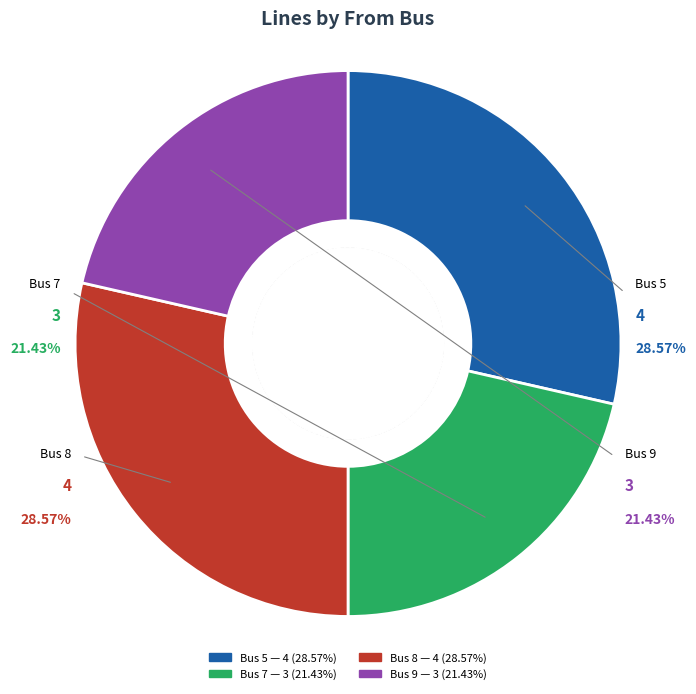

Do 9 and 5 together represent more than half of the pie?

No